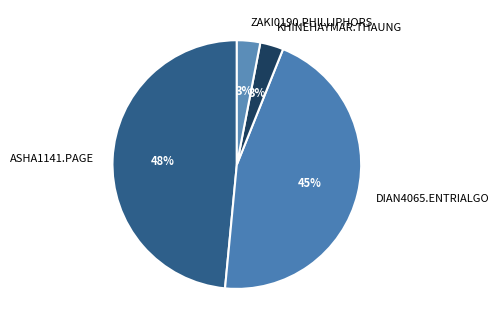

To the nearest percent, what percentage of the pie is ASHA1141.PAGE?

48%